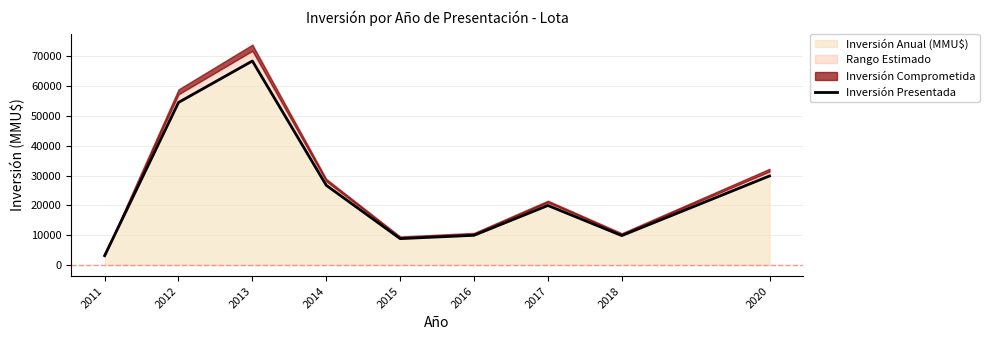

What is the difference between the maximum and minimum values?

65267